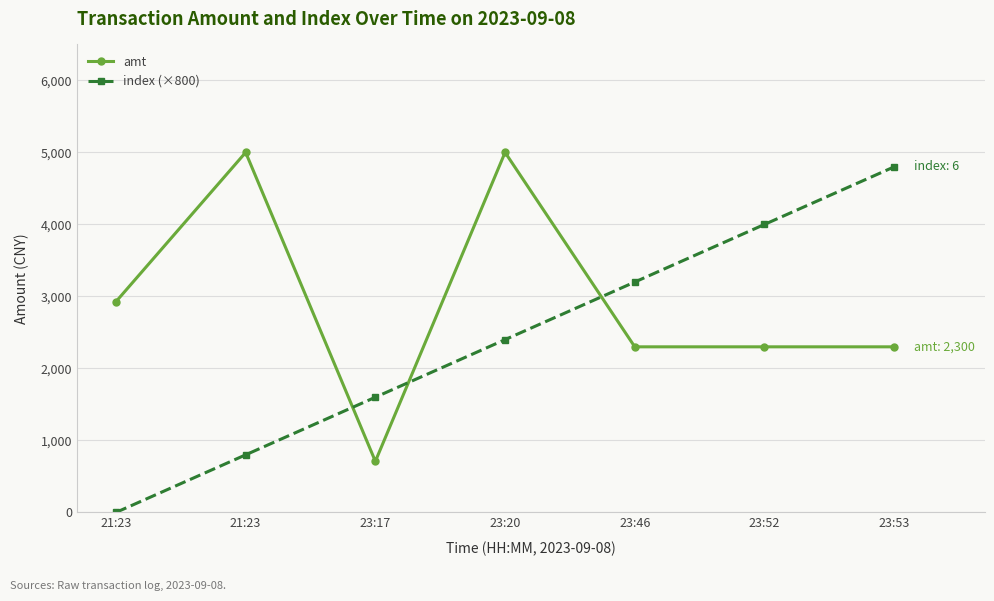

True or false: index (×800) has more than 2 interior local peaks.

False